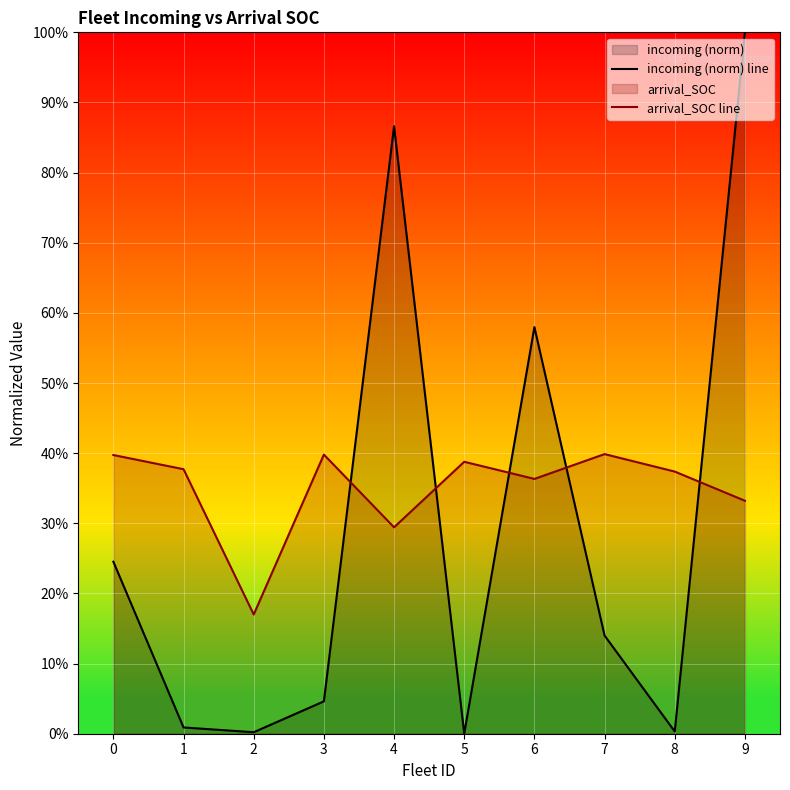

At which label does incoming (norm) line reach its minimum?

5